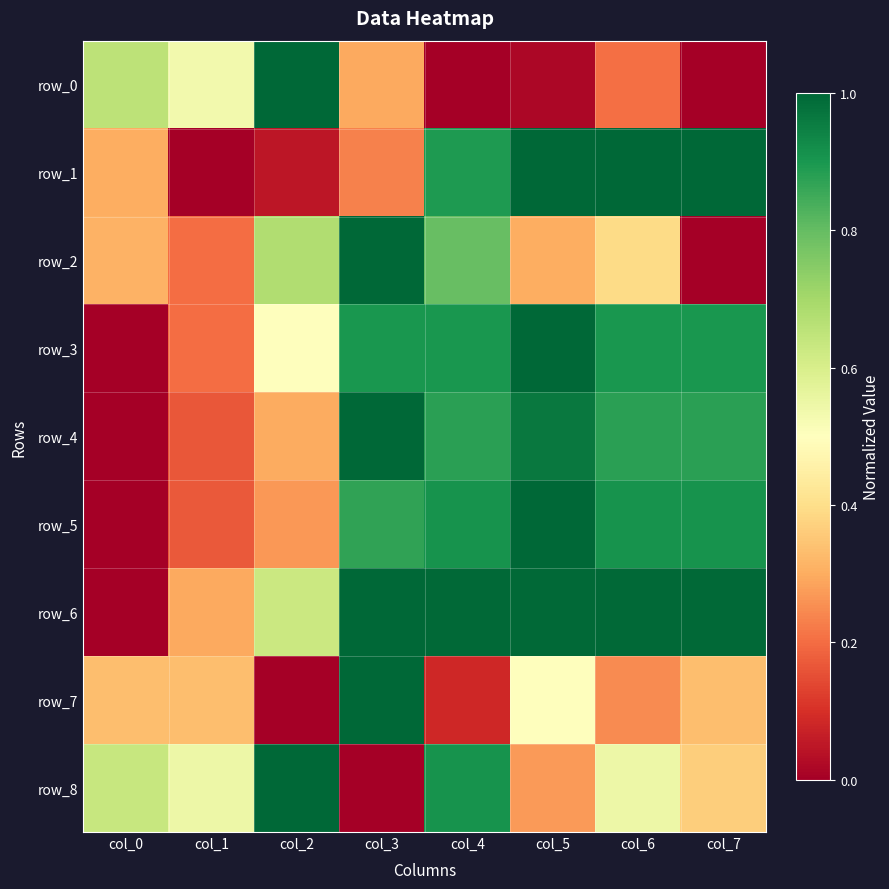

Reading left to right, list all the values displayed in this chart.

row_0: col_0=0.7	col_1=0.5	col_2=1.0	col_3=0.3	col_4=0.0	col_5=0.0	col_6=0.2	col_7=0.0
row_1: col_0=0.3	col_1=0.0	col_2=0.0	col_3=0.2	col_4=0.9	col_5=1.0	col_6=1.0	col_7=1.0
row_2: col_0=0.3	col_1=0.2	col_2=0.7	col_3=1.0	col_4=0.8	col_5=0.3	col_6=0.4	col_7=0.0
row_3: col_0=0.0	col_1=0.2	col_2=0.5	col_3=0.9	col_4=0.9	col_5=1.0	col_6=0.9	col_7=0.9
row_4: col_0=0.0	col_1=0.2	col_2=0.3	col_3=1.0	col_4=0.9	col_5=1.0	col_6=0.9	col_7=0.9
row_5: col_0=0.0	col_1=0.2	col_2=0.3	col_3=0.9	col_4=0.9	col_5=1.0	col_6=0.9	col_7=0.9
row_6: col_0=0.0	col_1=0.3	col_2=0.6	col_3=1.0	col_4=1.0	col_5=1.0	col_6=1.0	col_7=1.0
row_7: col_0=0.3	col_1=0.3	col_2=0.0	col_3=1.0	col_4=0.1	col_5=0.5	col_6=0.2	col_7=0.3
row_8: col_0=0.6	col_1=0.5	col_2=1.0	col_3=0.0	col_4=0.9	col_5=0.3	col_6=0.5	col_7=0.4